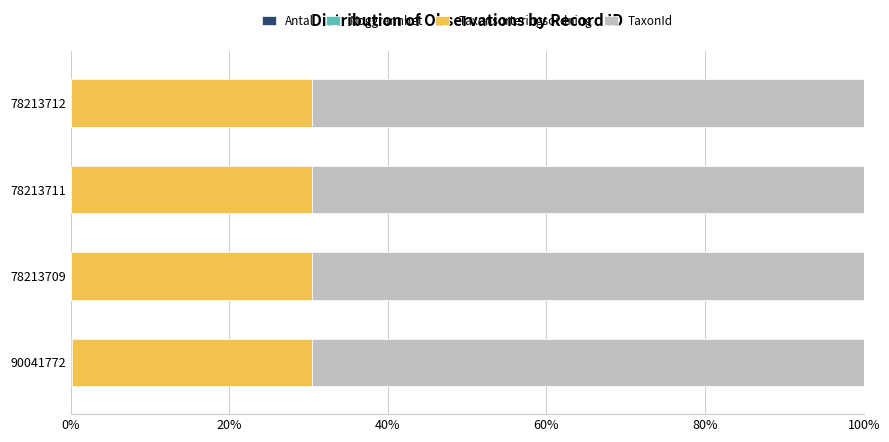

Count the number of data series in this chart.

4